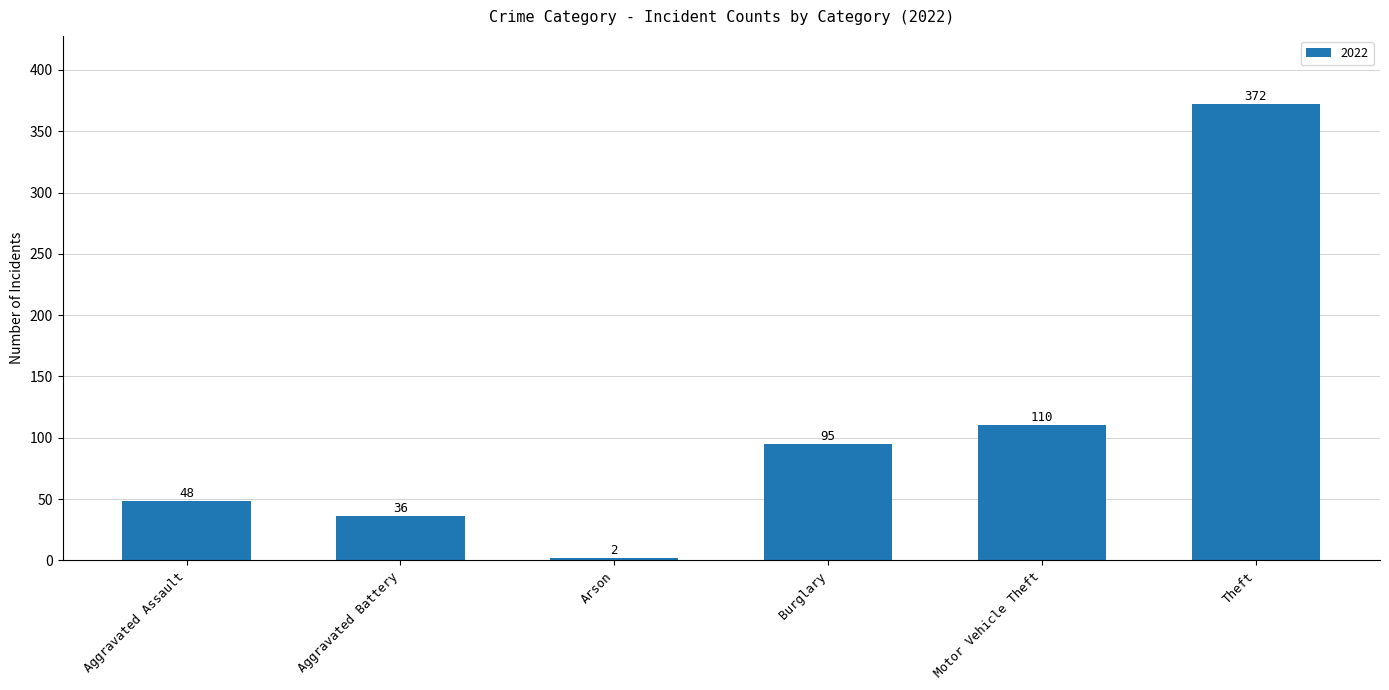

What is the label of the 6th bar from the right?

Aggravated Assault